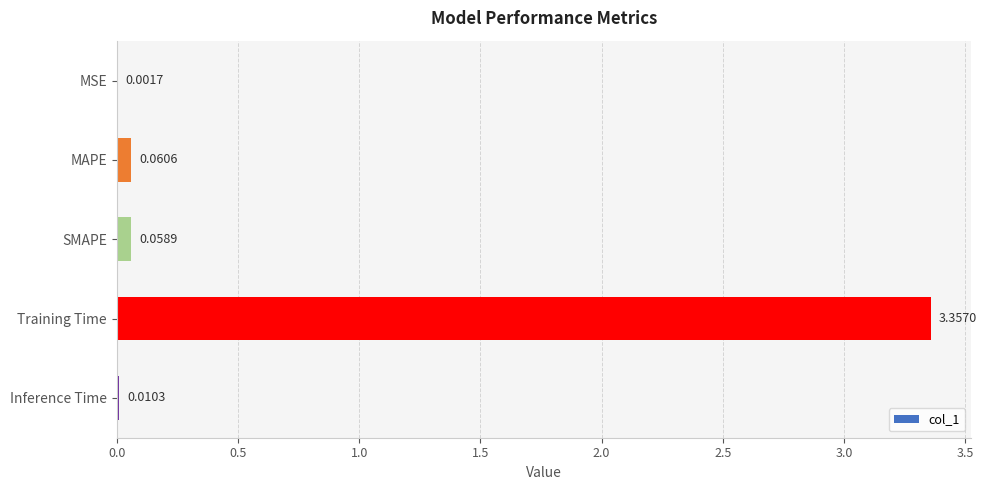

At which category does the chart reach its peak across all series?

Training Time